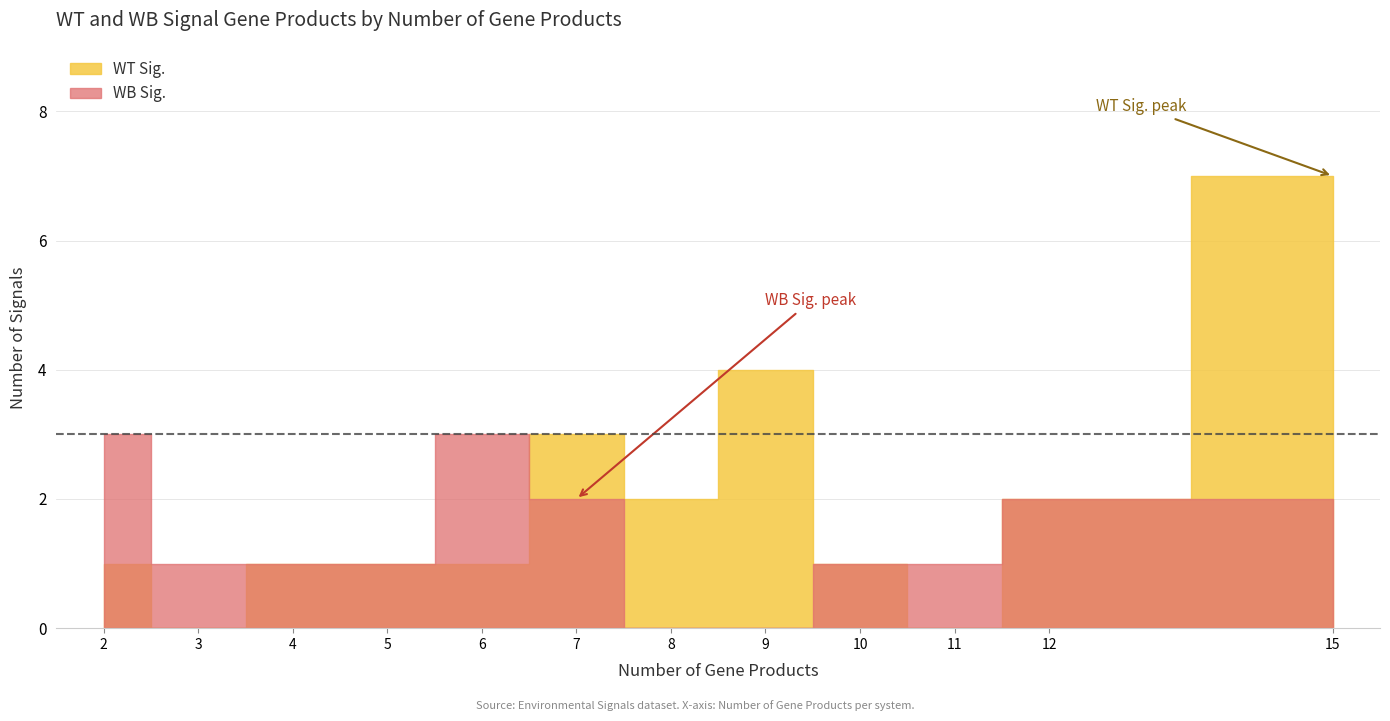

What is the difference between the maximum and second lowest values in the WT Sig. series?

7